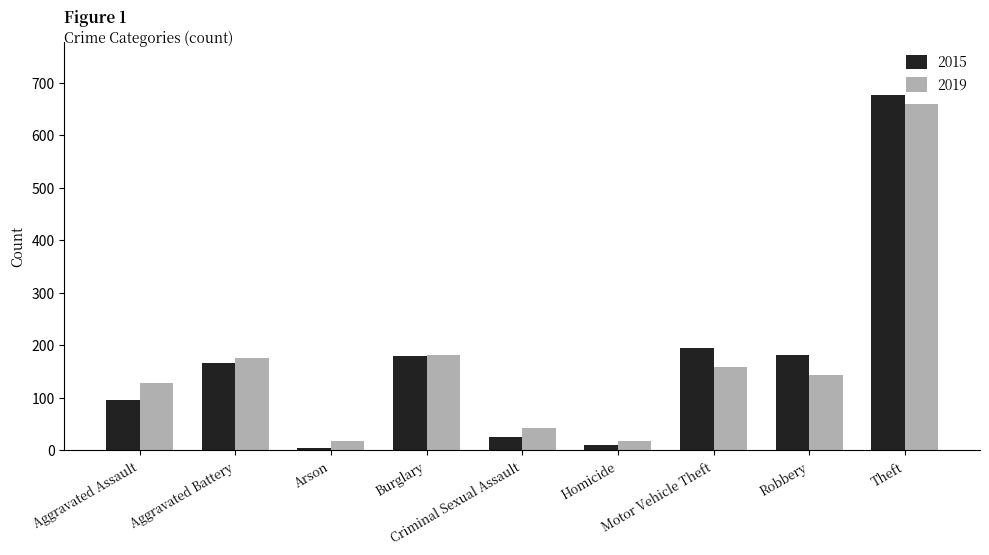

What is the highest value of the 2019 series?

660